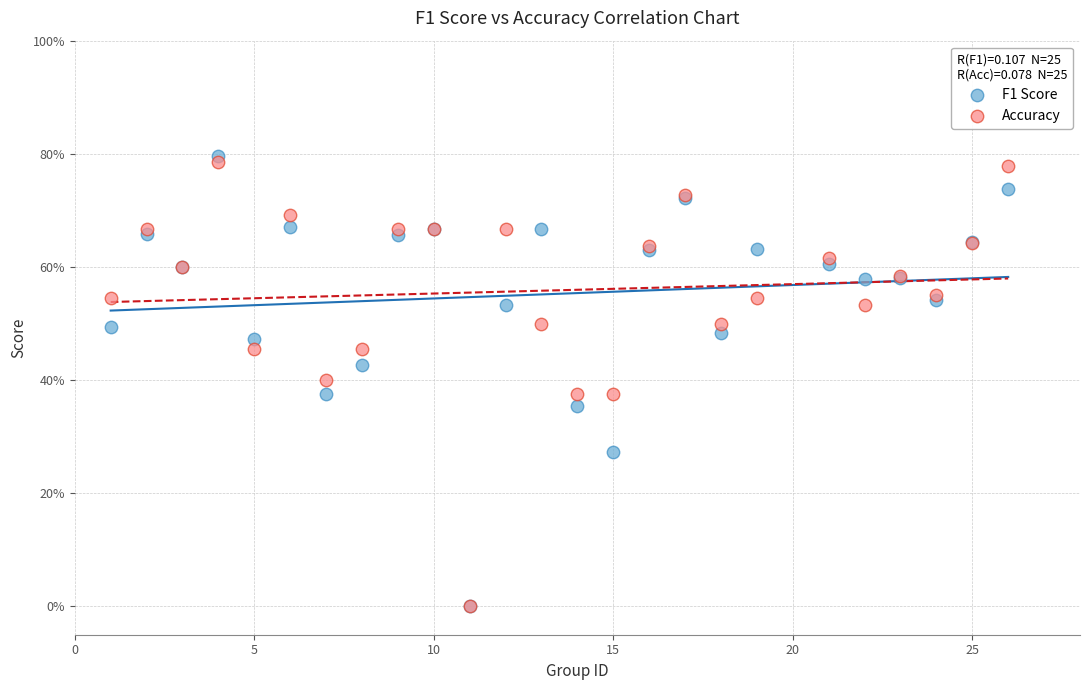

What are all the series names shown in the legend?

F1 Score, Accuracy